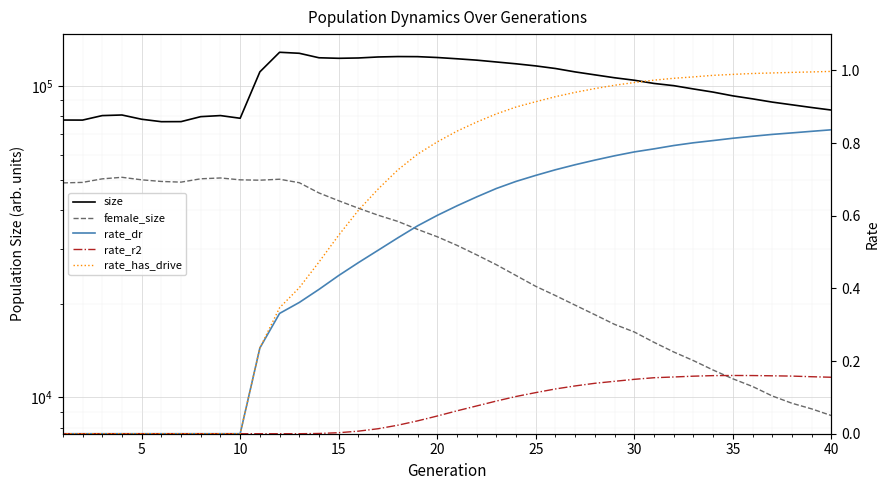

What is the minimum value for female_size?

8750.0